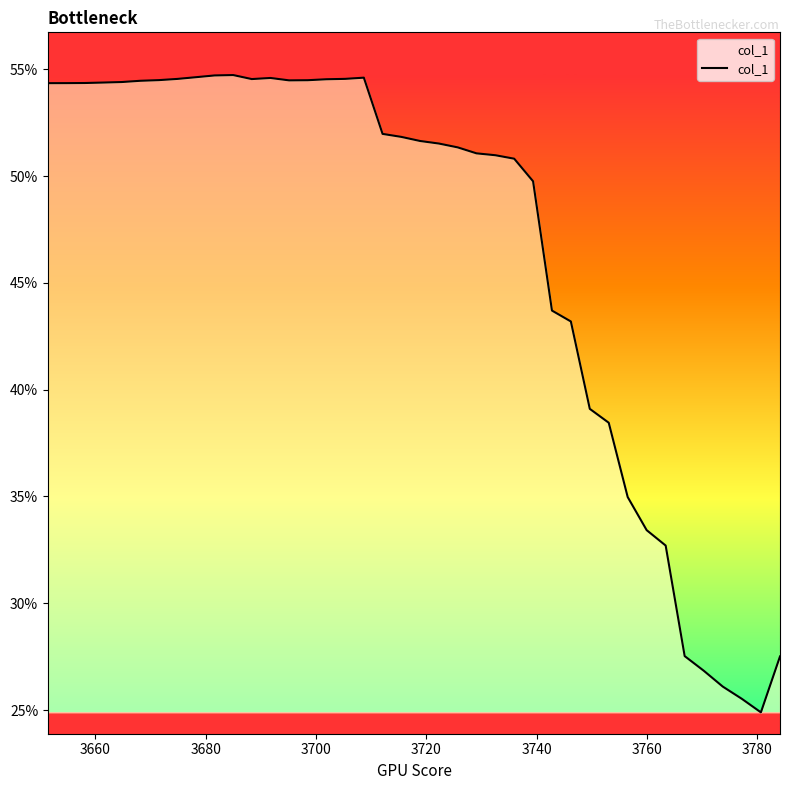

What is the sum of all values?

18.7